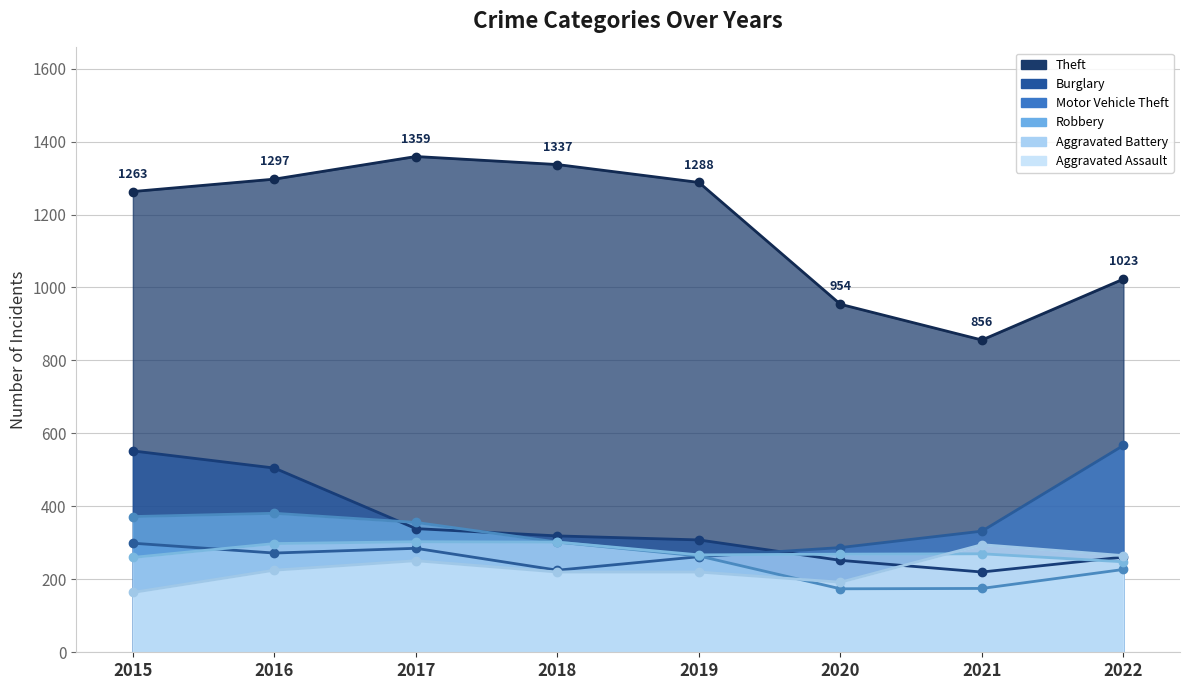

True or false: Motor Vehicle Theft has more than 0 interior local peaks.

True